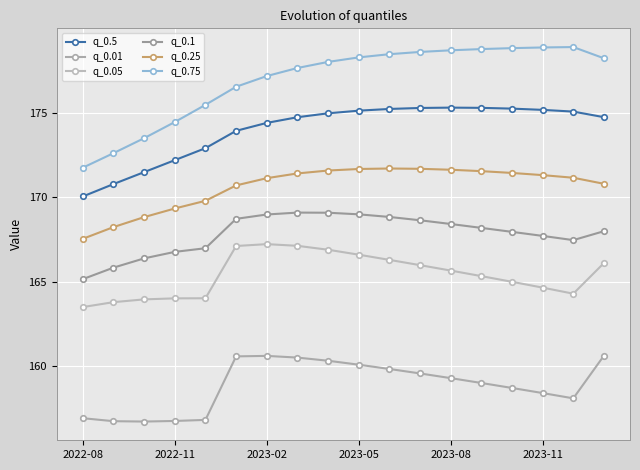

True or false: q_0.1 has more than 0 interior local peaks.

True